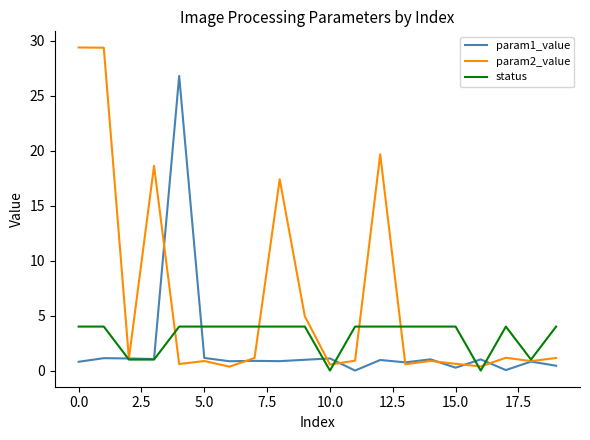

Which series has the largest range (max minus min)?

param2_value